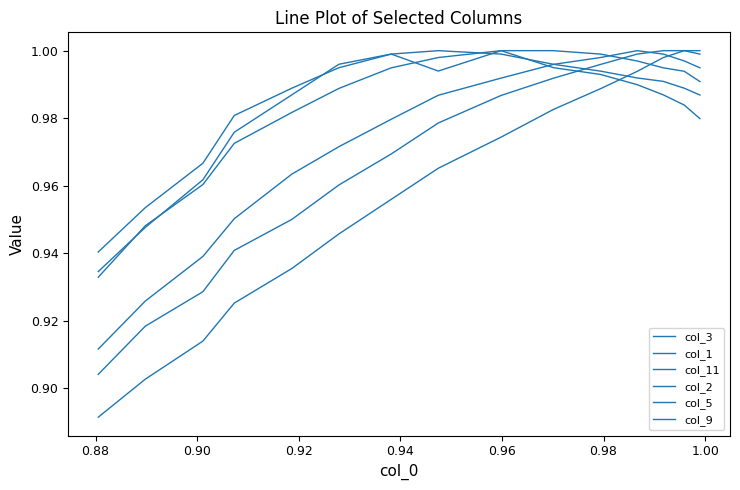

Rank the series by their maximum value, from lowest to highest.

col_3, col_1, col_11, col_2, col_5, col_9